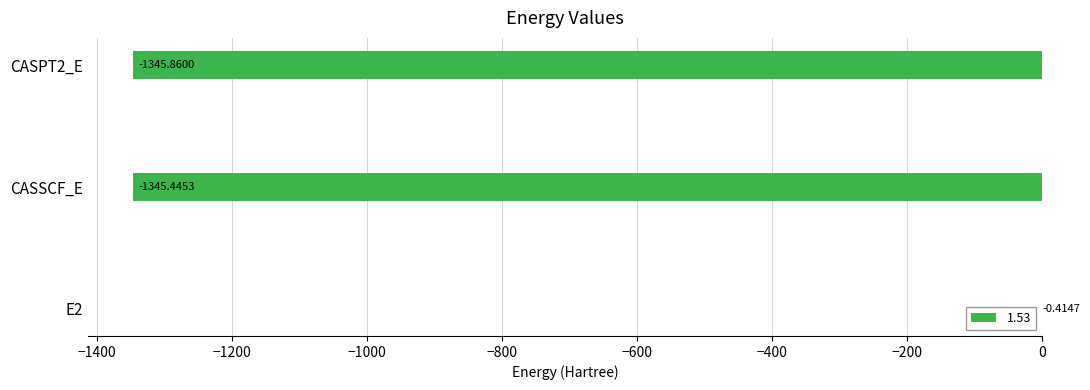

Is it true that the value at CASSCF_E is -620.8?

False